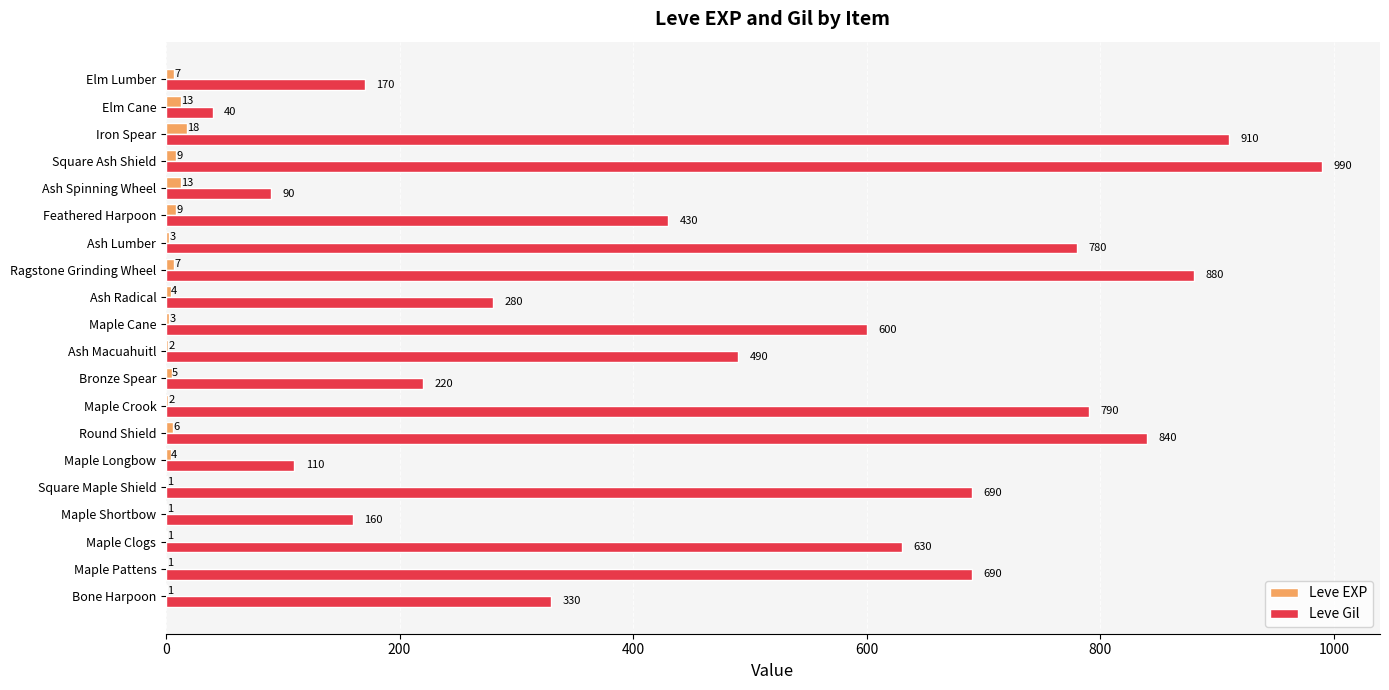

What is the sum of all Leve Gil values?

10120